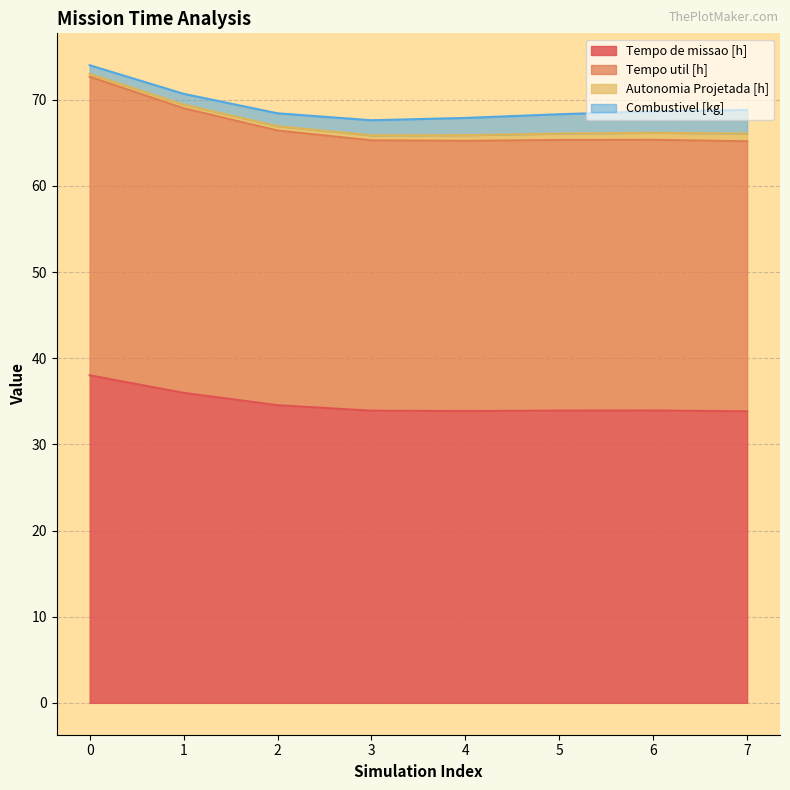

True or false: Tempo de missao [h] has a value of 16.5 at 7.

False